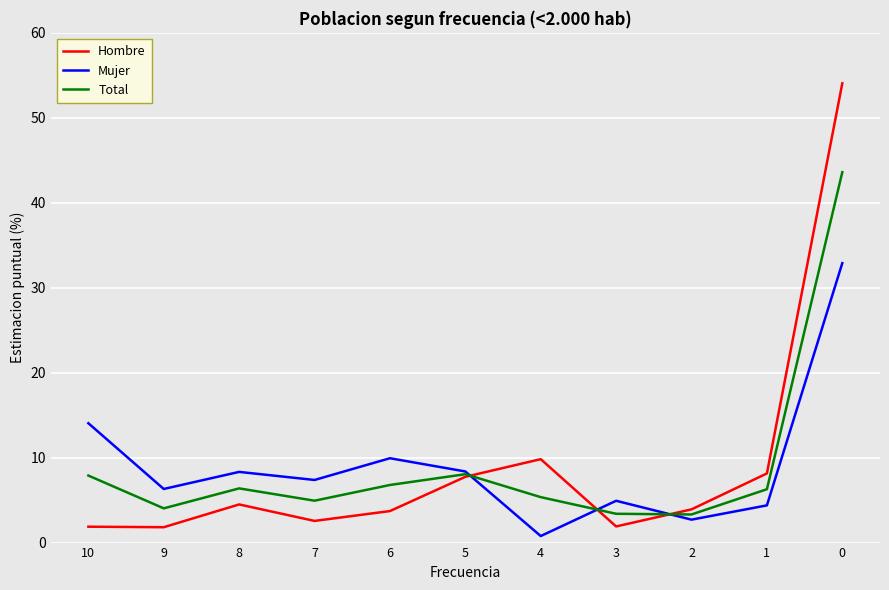

Where do Hombre and Mujer first cross each other?

5 and 4